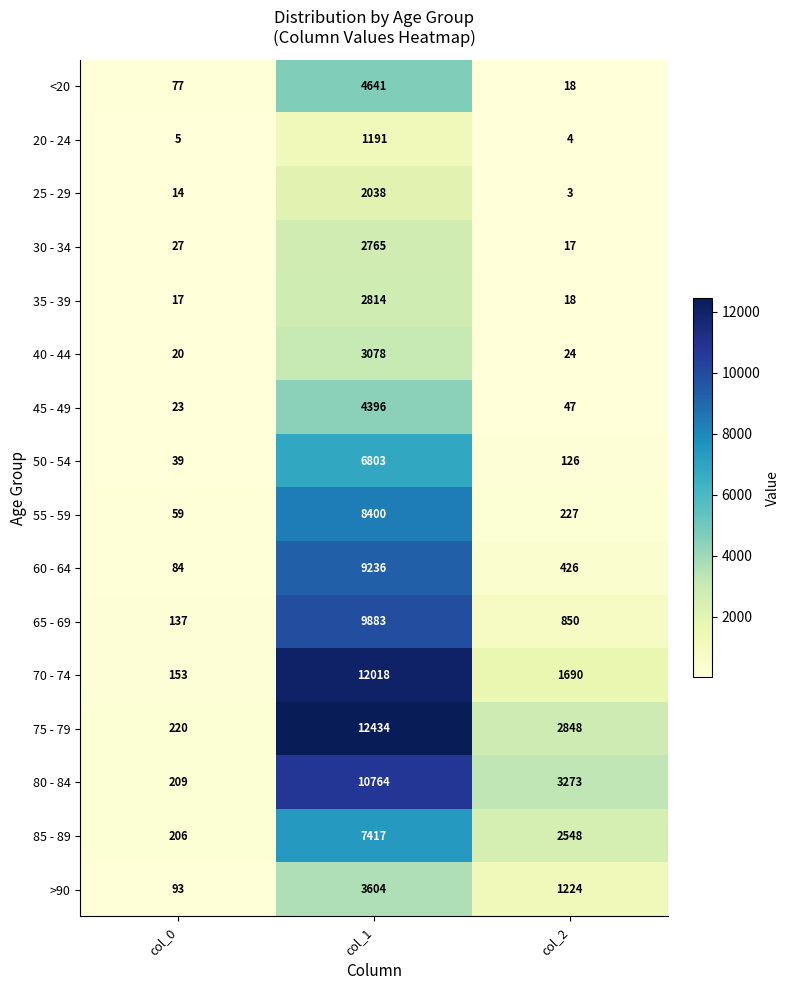

At col_0, list the series in order from smallest to largest.

20 - 24, 25 - 29, 35 - 39, 40 - 44, 45 - 49, 30 - 34, 50 - 54, 55 - 59, <20, 60 - 64, >90, 65 - 69, 70 - 74, 85 - 89, 80 - 84, 75 - 79